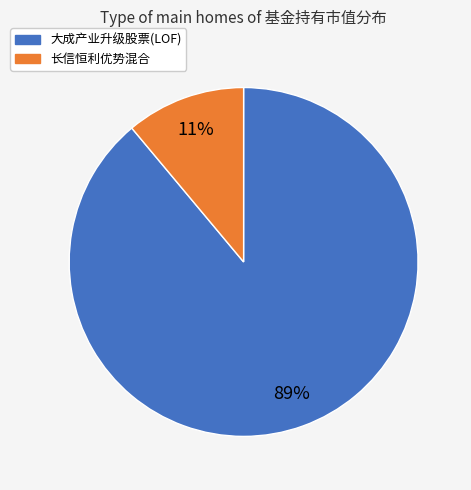

Rank the categories by value from lowest to highest.

长信恒利优势混合, 大成产业升级股票(LOF)